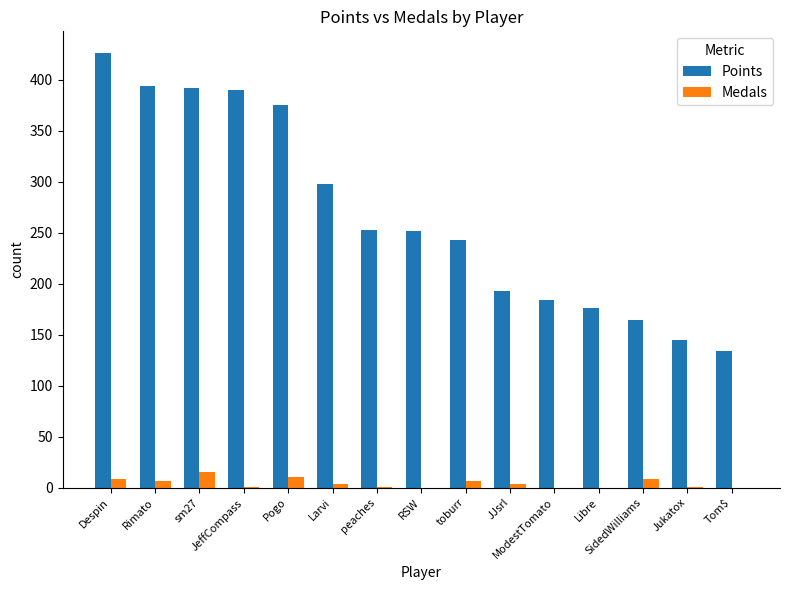

What is the maximum value shown in the chart?

426